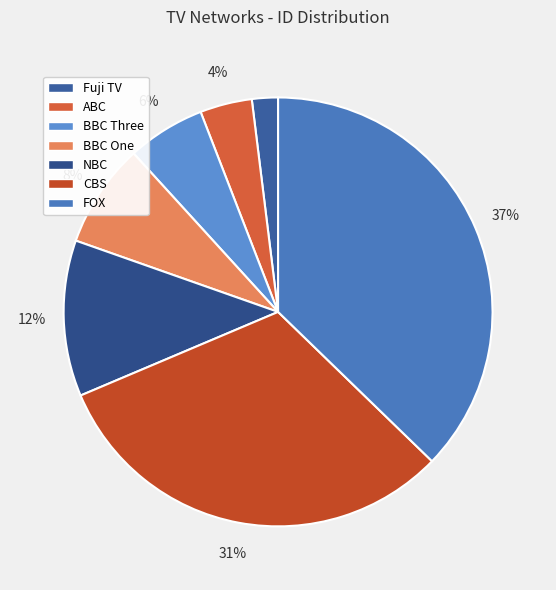

Is it true that BBC One is 1% of the pie?

False